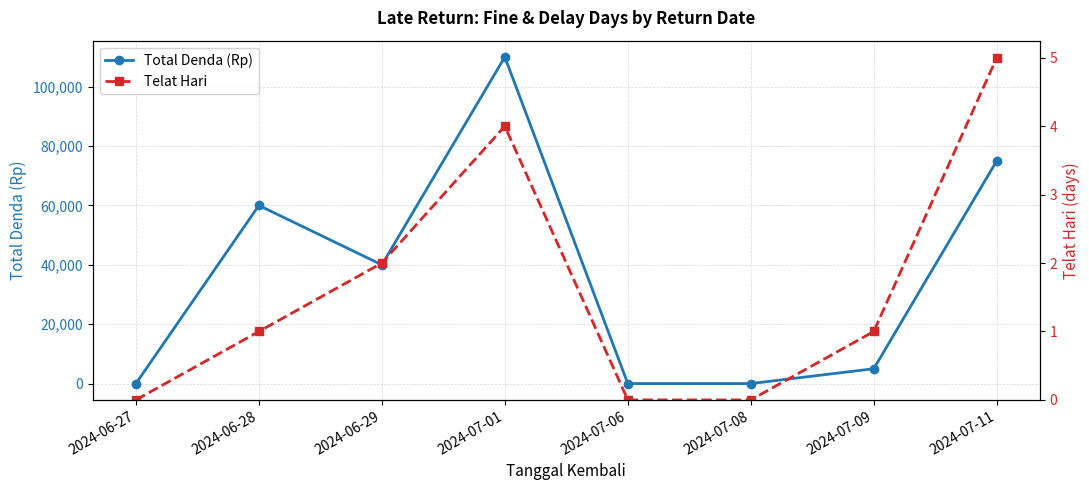

How many positive values does the Telat Hari series have?

5